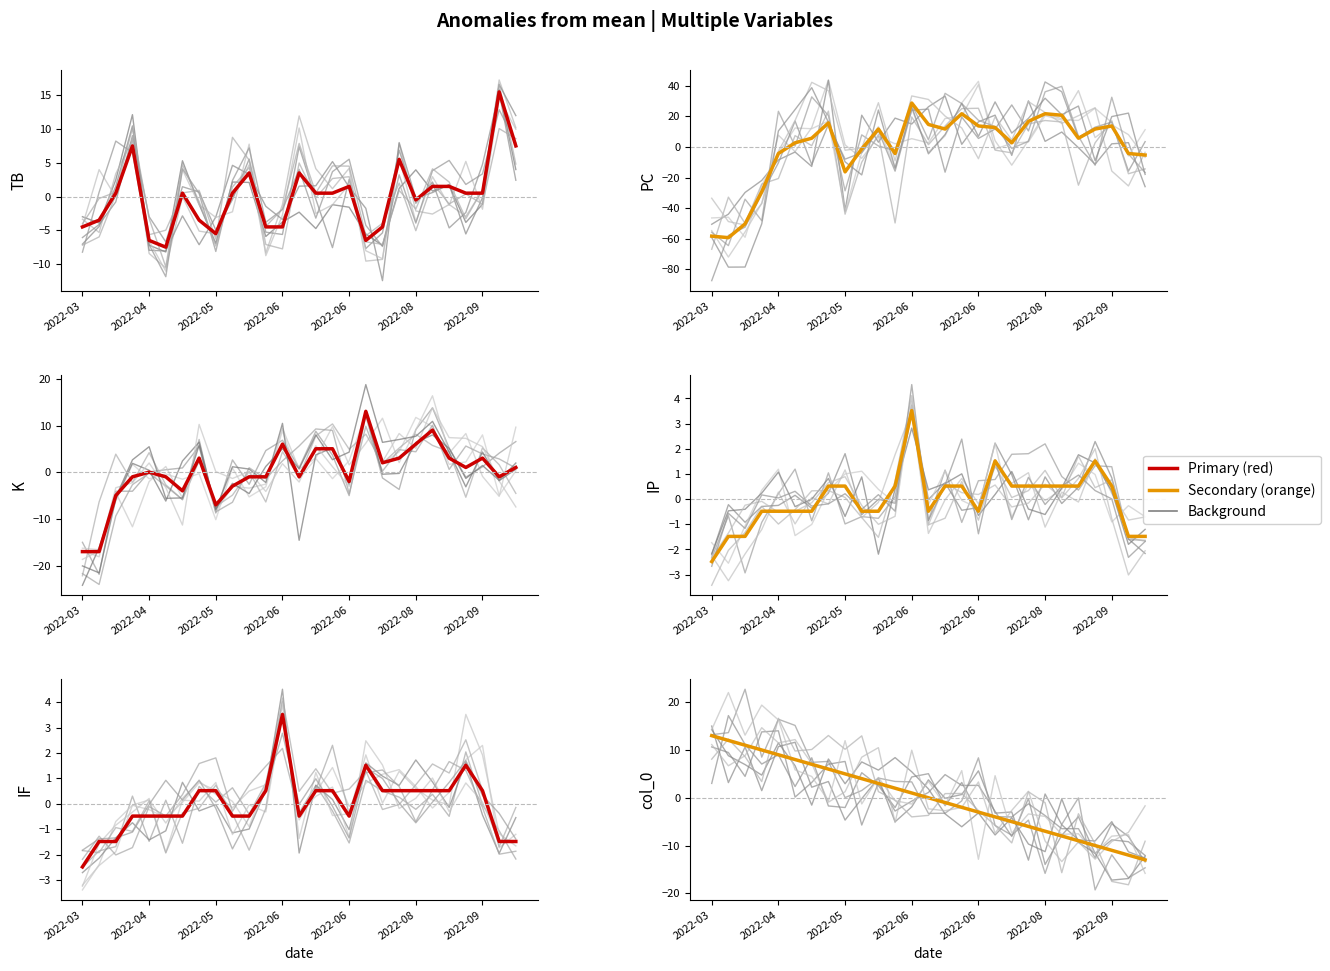

List the series in order of their peak value, highest first.

PC, TB, K, col_0, IP, IF